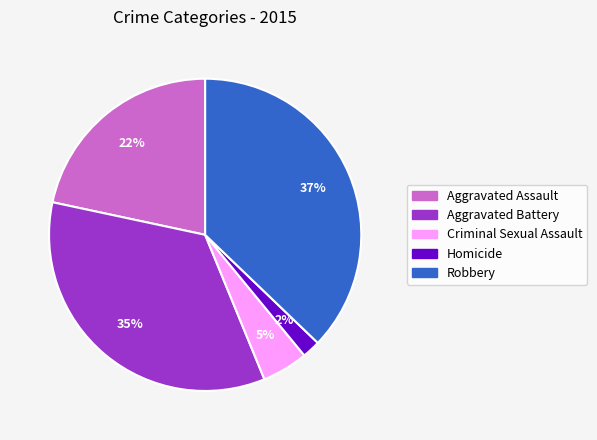

Which category has the biggest portion of the pie?

Robbery